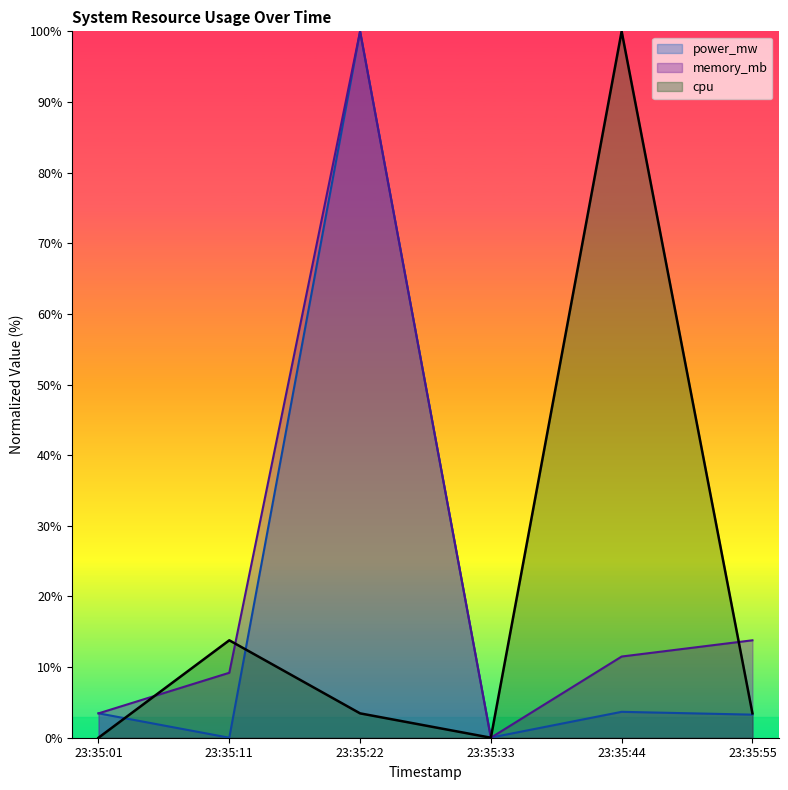

Which series ends up on top after the final intersection of cpu and power_mw?

cpu